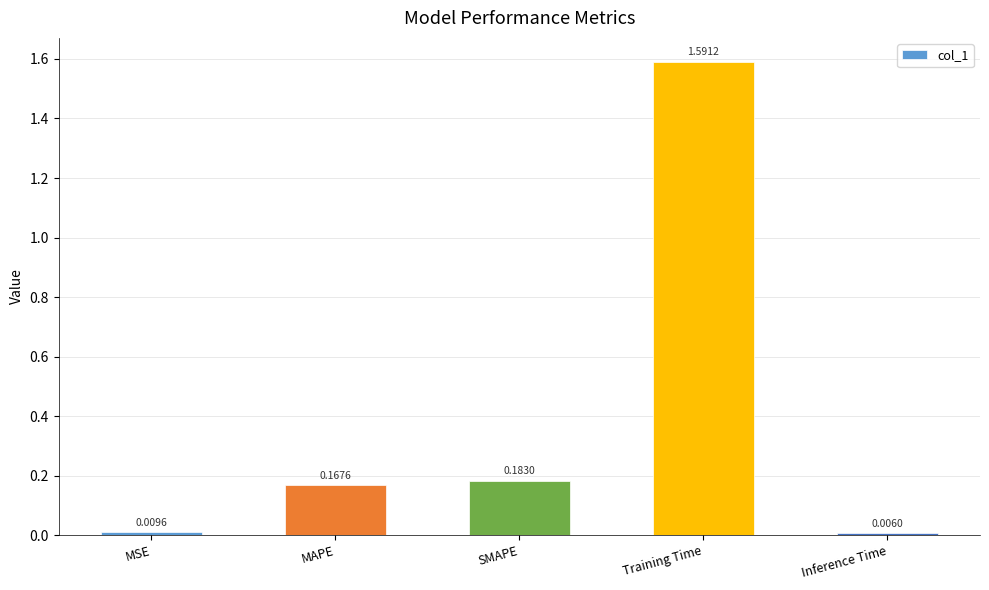

Where is the data nearest to the value 0?

Inference Time